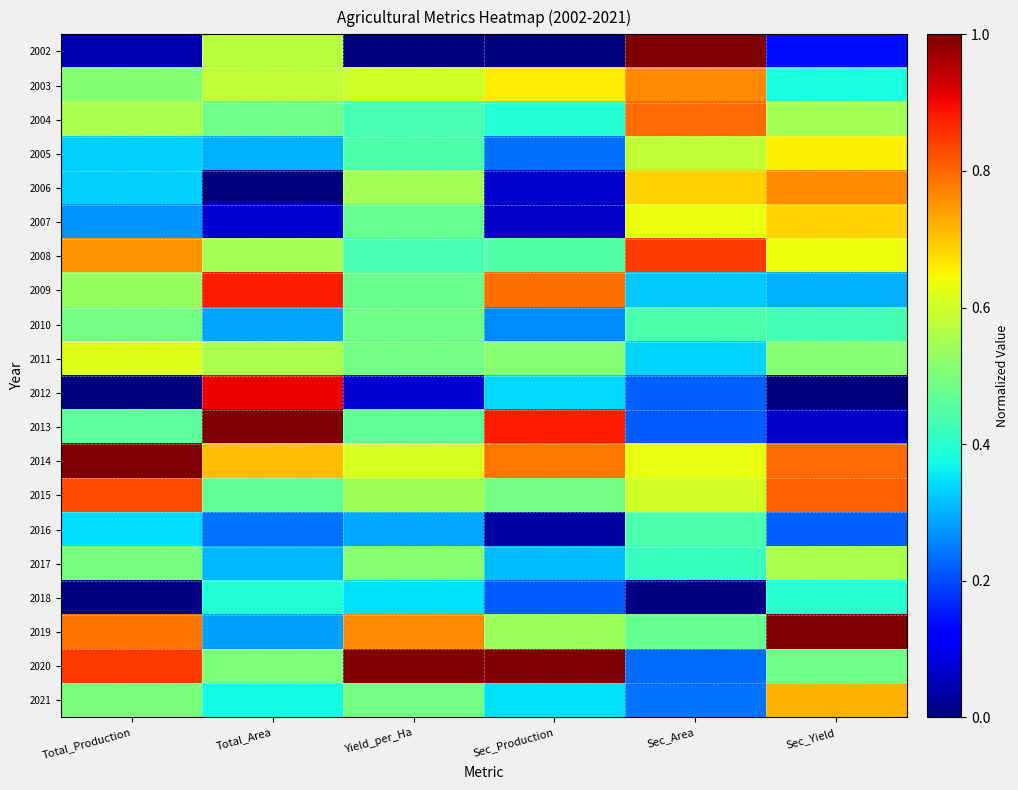

At which category does the chart reach its peak across all series?

Total_Production